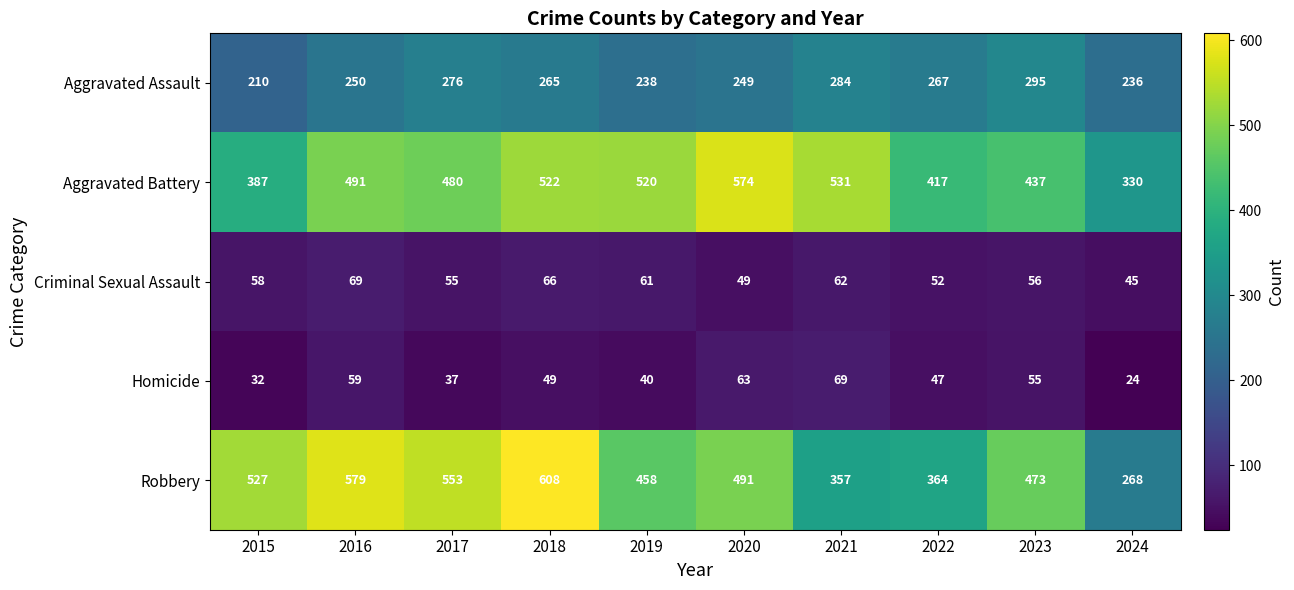

How many data points in Homicide are less than 49?

5